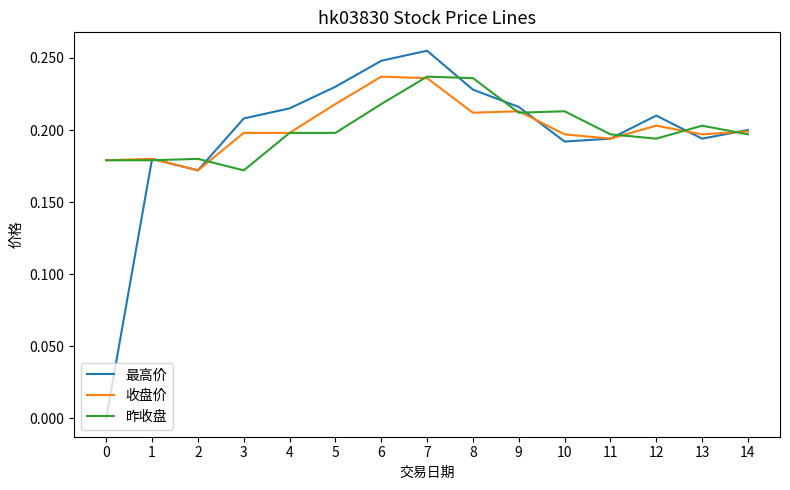

What is the difference between the maximum and second lowest values in the 昨收盘 series?

0.1